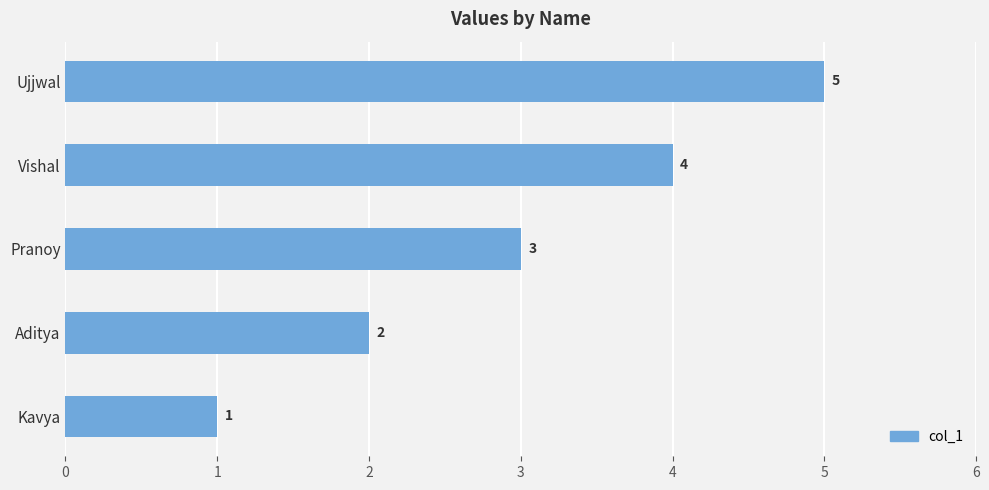

At which label is the value closest to 3?

Pranoy